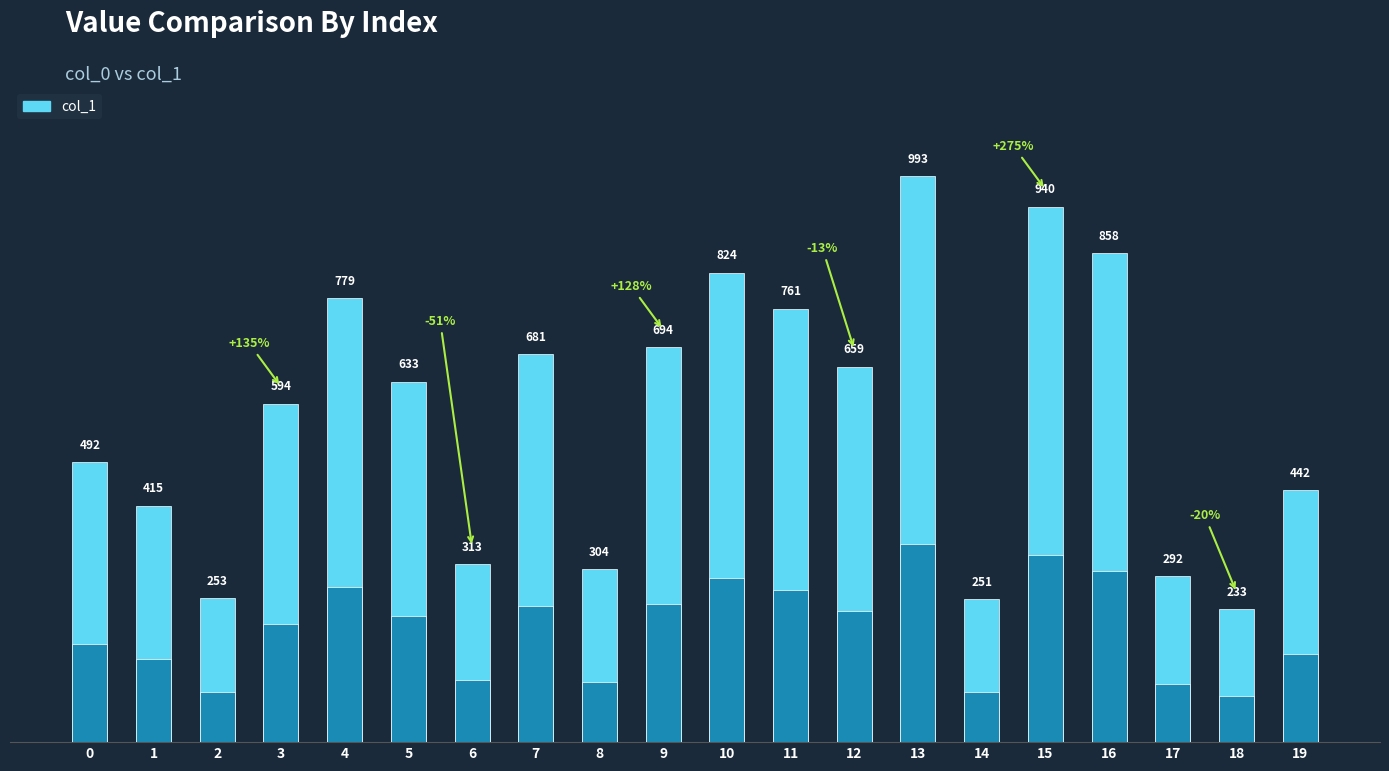

Count the number of data series in this chart.

1